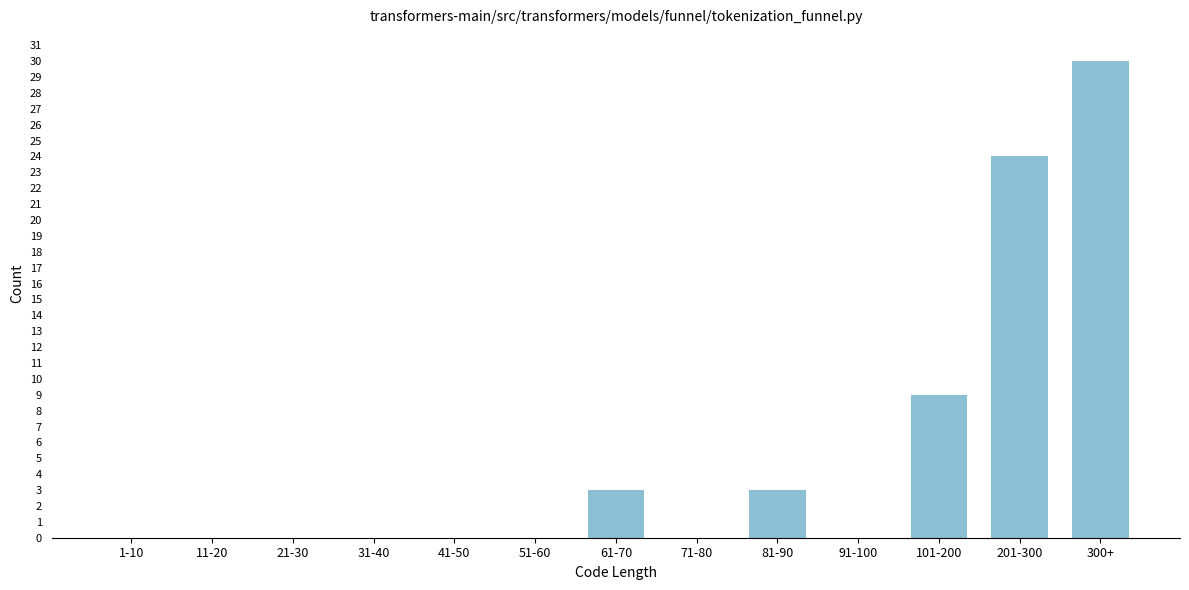

Reading right to left, transcribe all the data shown in this chart.

300+=30	201-300=24	101-200=9	91-100=0	81-90=3	71-80=0	61-70=3	51-60=0	41-50=0	31-40=0	21-30=0	11-20=0	1-10=0